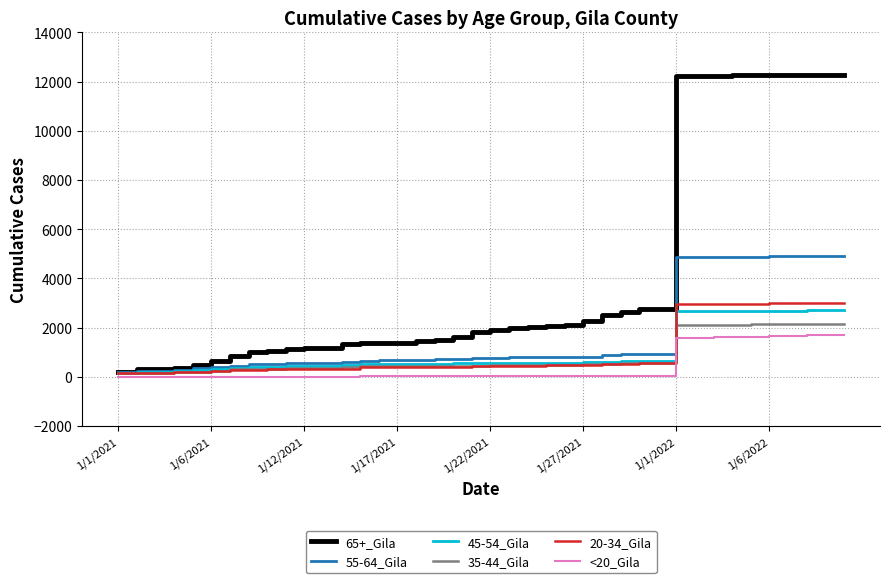

Which series has the largest total across all categories?

65+_Gila